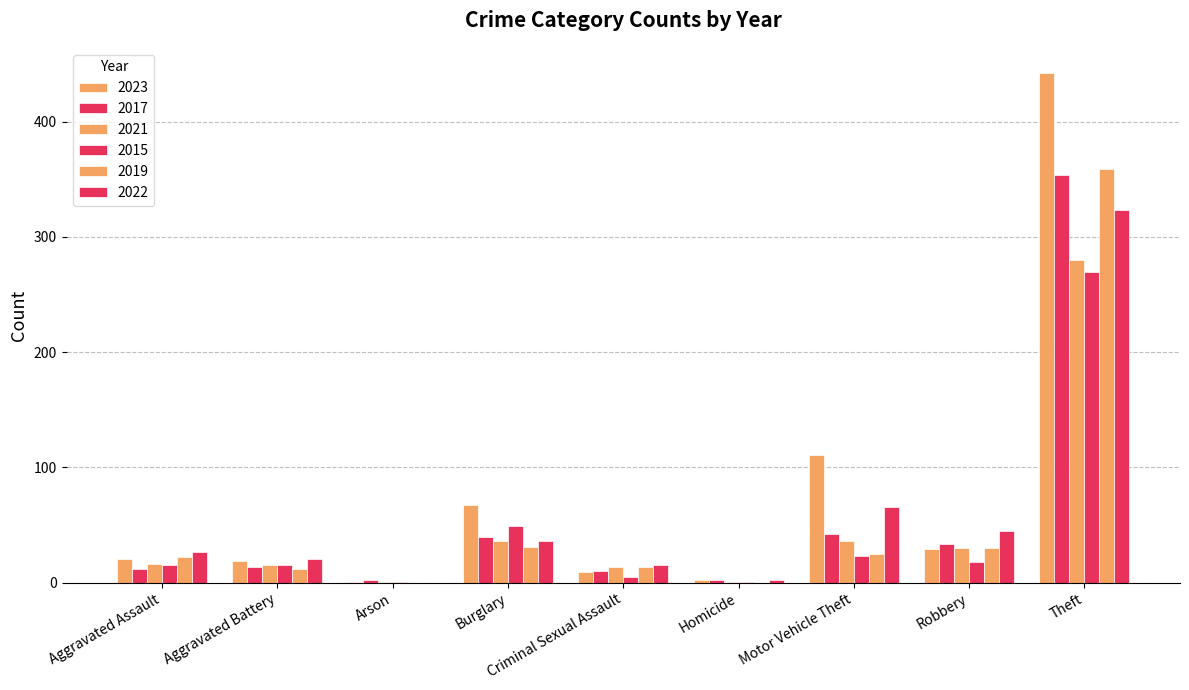

What position from the left is Homicide?

6